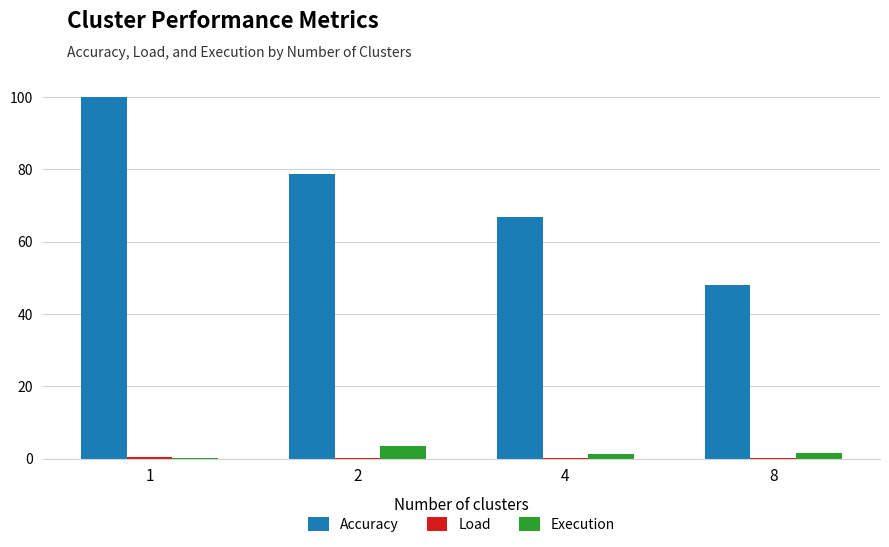

Does the chart contain stacked bars?

No